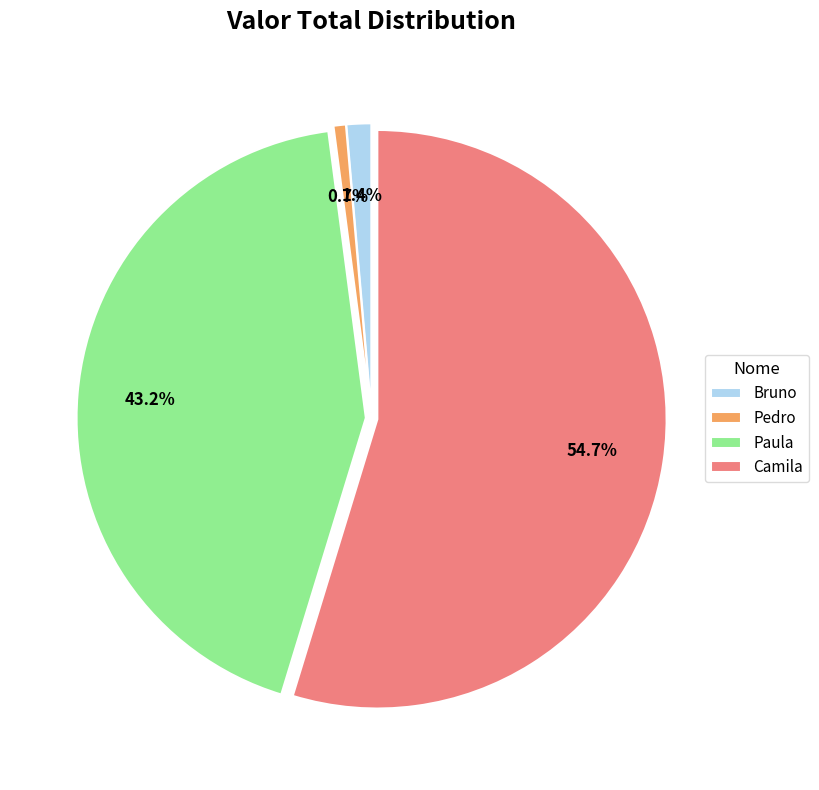

What is the ratio of the value at Pedro to the value at Bruno?

0.5